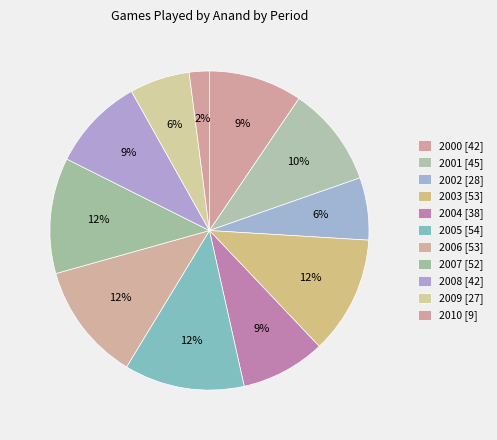

How many segments does this pie chart have?

11